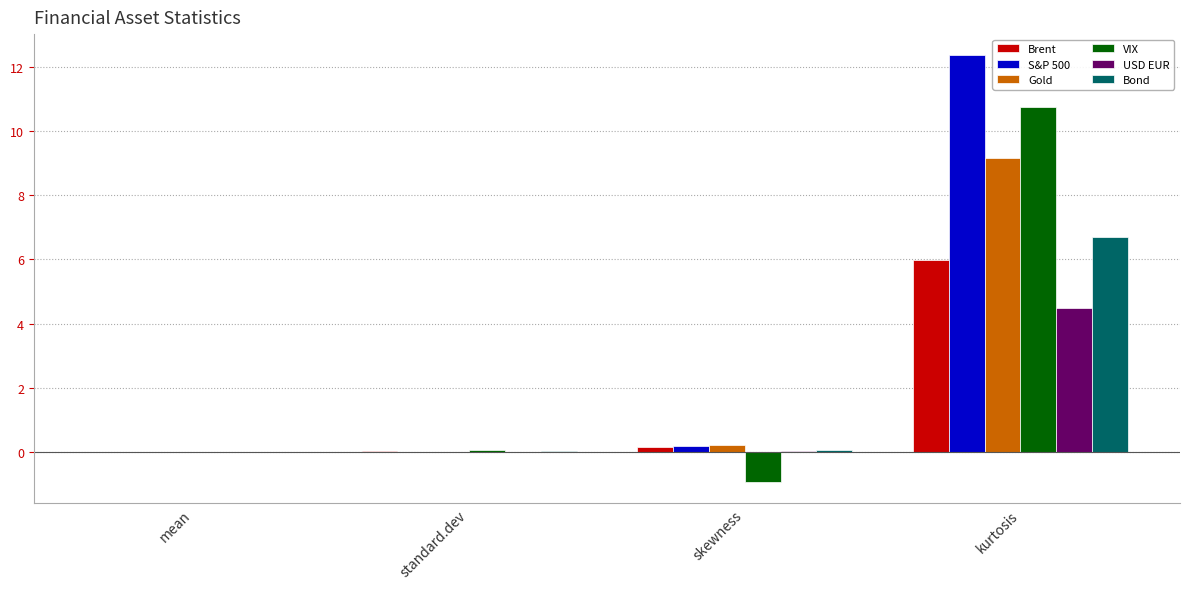

What is the sum of all Brent values?

6.1